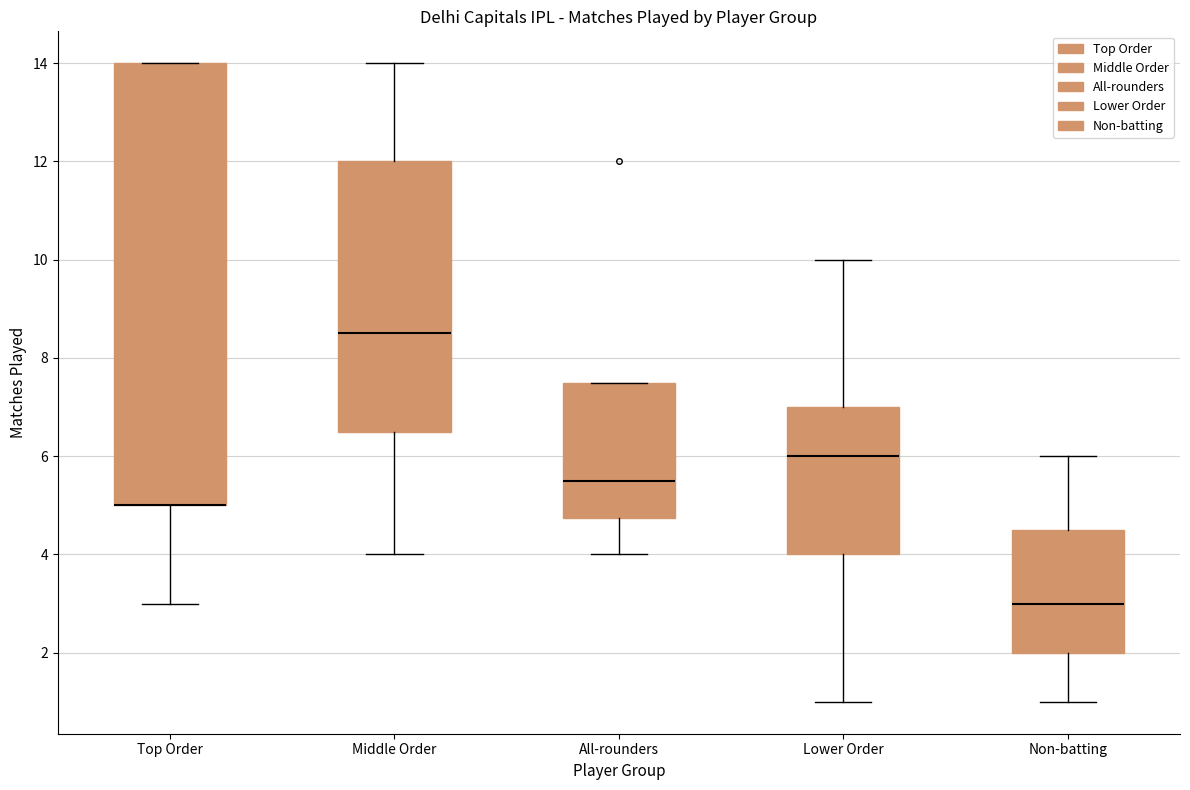

Reading left to right, read every box against the y-axis: the position of its median line, the range the box covers, and the ends of its whiskers. The values are not printed on the chart, so give them approximately, as read against the axis.

Top Order: median 5.0 (drawn on the box's lower edge), box 5.0 to 14.0, whiskers 3.0 to 14.0
Middle Order: median 8.6, box 6.6 to 12.0, whiskers 4.0 to 14.0
All-rounders: median 5.6, box 4.8 to 7.6, whiskers 4.0 to 7.6
Lower Order: median 6.0, box 4.0 to 7.0, whiskers 1.0 to 10.0
Non-batting: median 3.0, box 2.0 to 4.6, whiskers 1.0 to 6.0